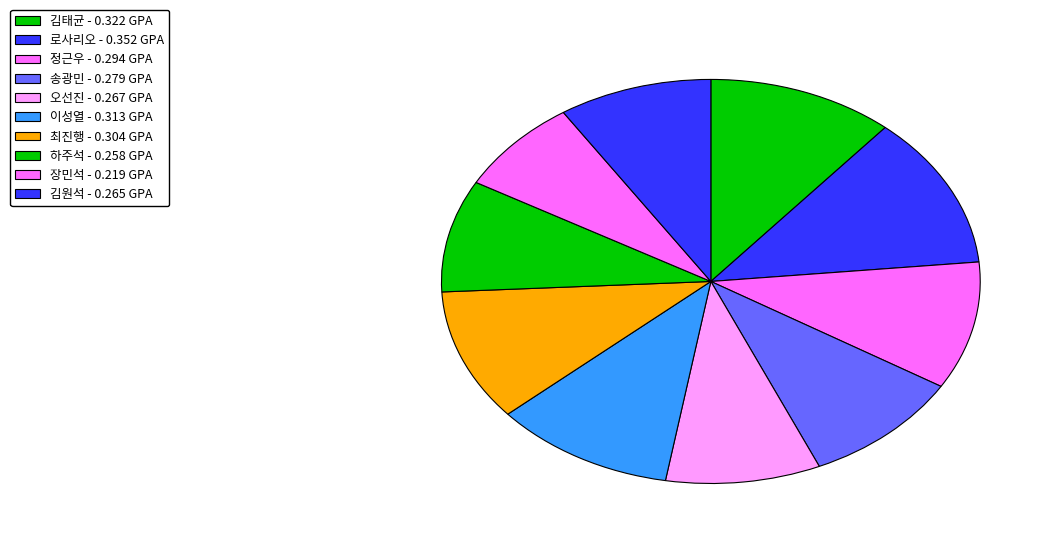

Rank the categories by value from lowest to highest.

장민석, 하주석, 김원석, 오선진, 송광민, 정근우, 최진행, 이성열, 김태균, 로사리오